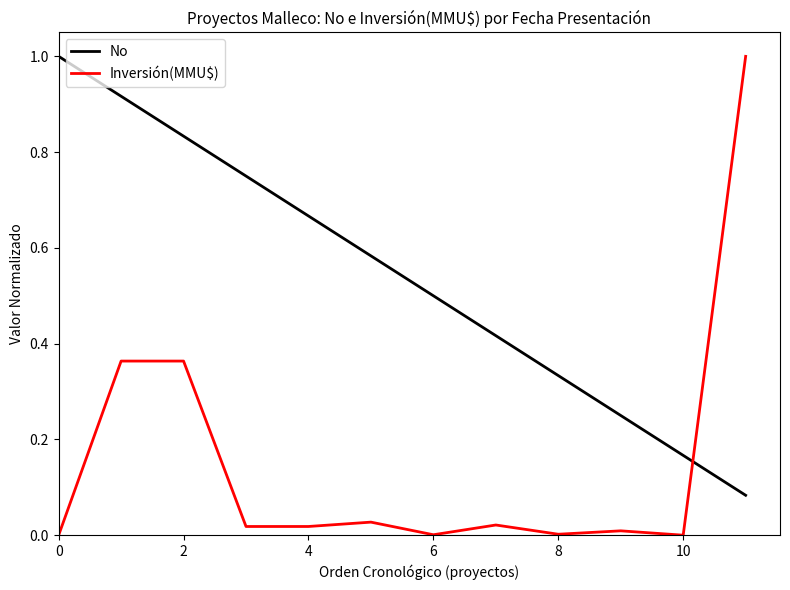

Which series has the largest total across all categories?

No